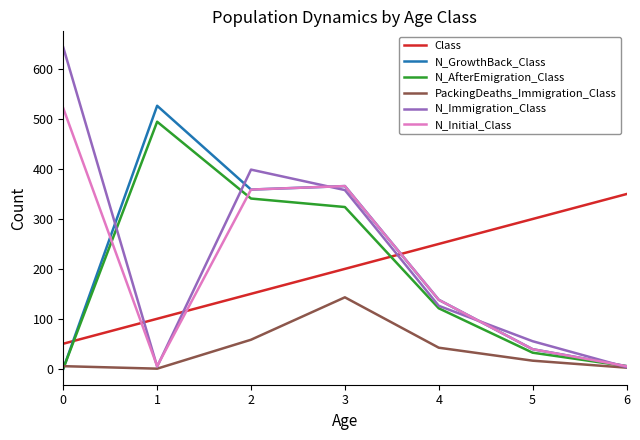

How many intersections are there between Class and N_Immigration_Class?

3